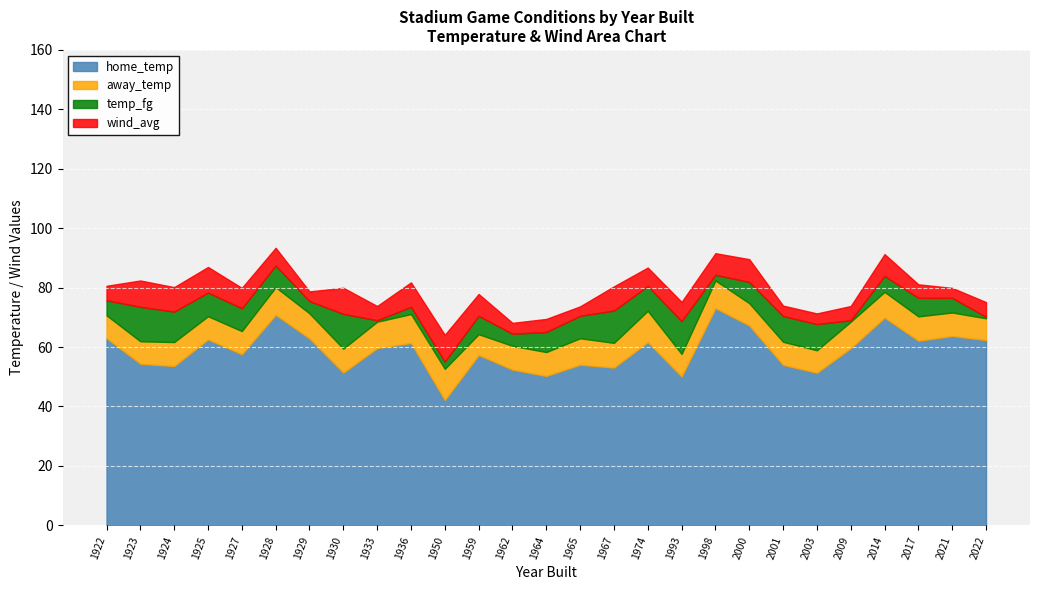

In away_temp, how many points are higher than both neighbors (excluding endpoints)?

8